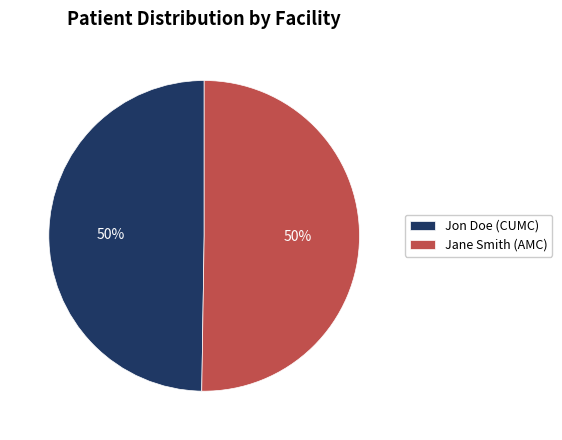

To the nearest percent, what percentage of the pie is Jane Smith (AMC)?

50%